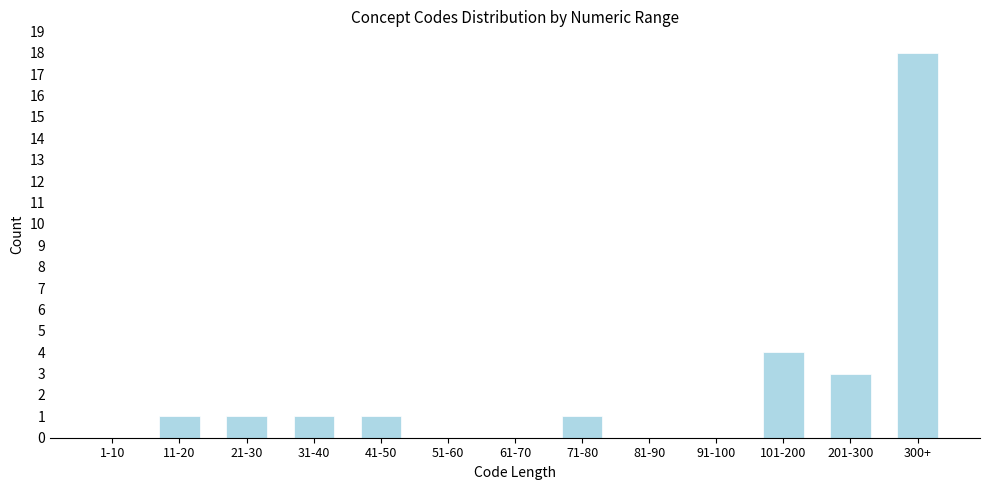

Reading left to right, what are all the values shown in this chart?

1-10=0	11-20=1	21-30=1	31-40=1	41-50=1	51-60=0	61-70=0	71-80=1	81-90=0	91-100=0	101-200=4	201-300=3	300+=18